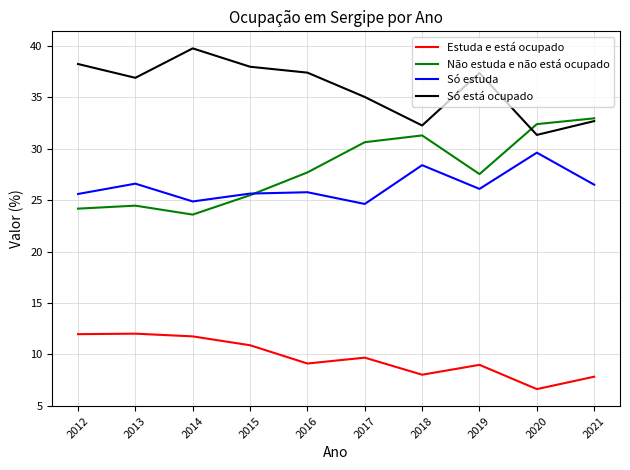

At 2016, list the series in order from largest to smallest.

Só está ocupado, Não estuda e não está ocupado, Só estuda, Estuda e está ocupado